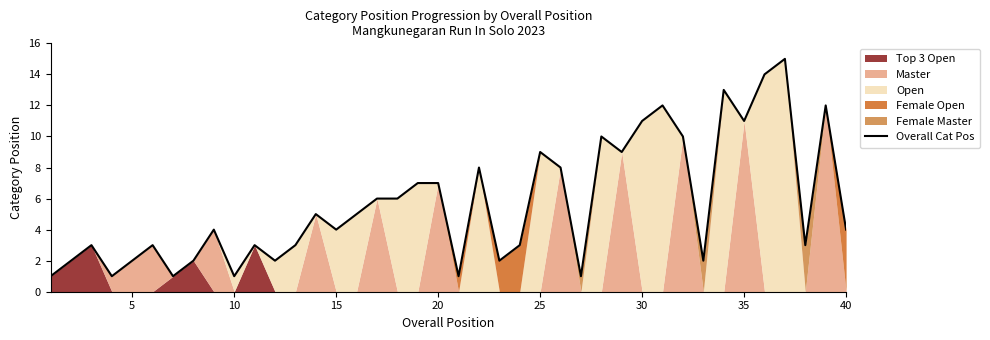

The value of Overall Cat Pos at 20 is 7. True or false?

True